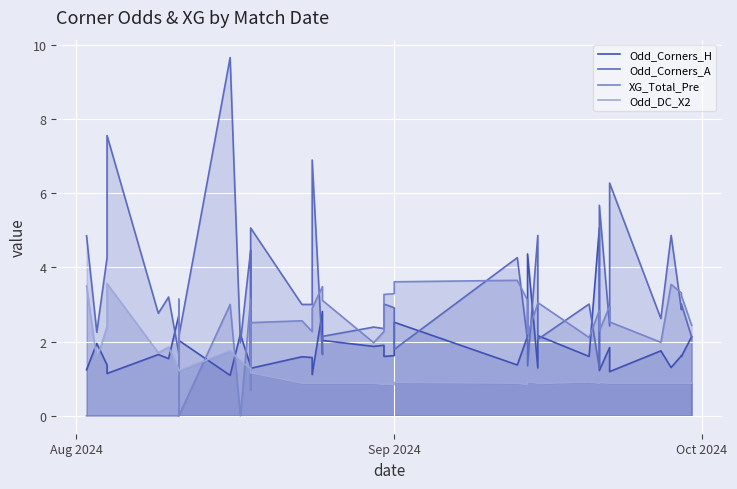

At how many categories does at least one series exceed 6?

4